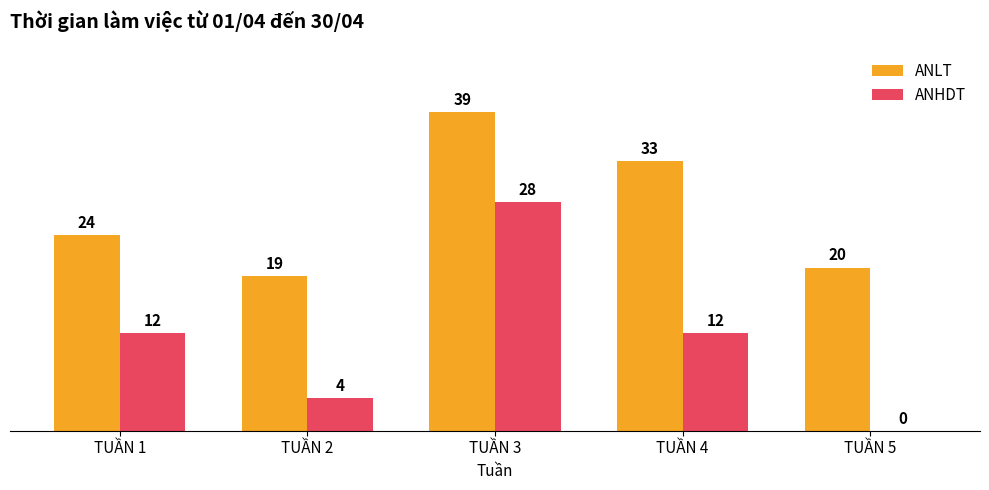

Count the number of categories in the chart.

5